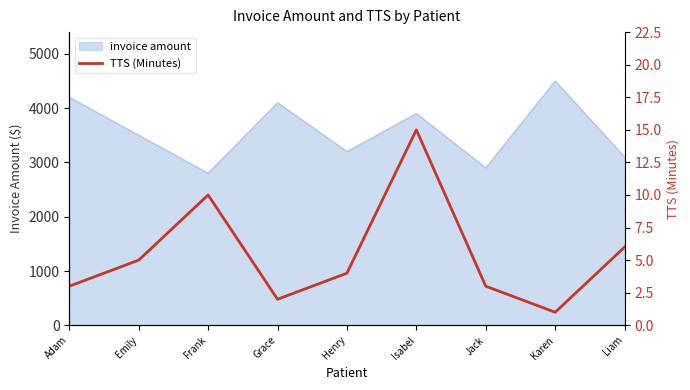

Reading left to right, what are all the values shown in this chart?

Adam=3	Emily=5	Frank=10	Grace=2	Henry=4	Isabel=15	Jack=3	Karen=1	Liam=6